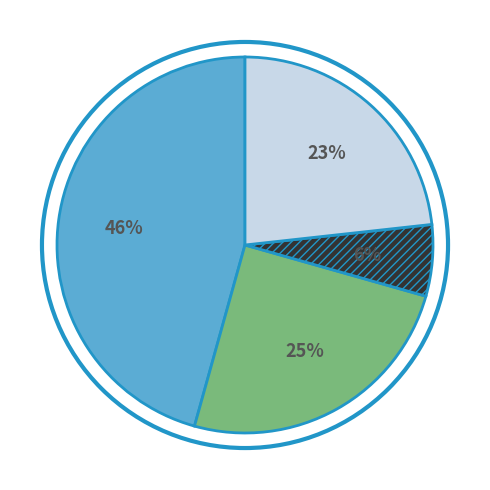

Is there a majority slice in this chart?

No